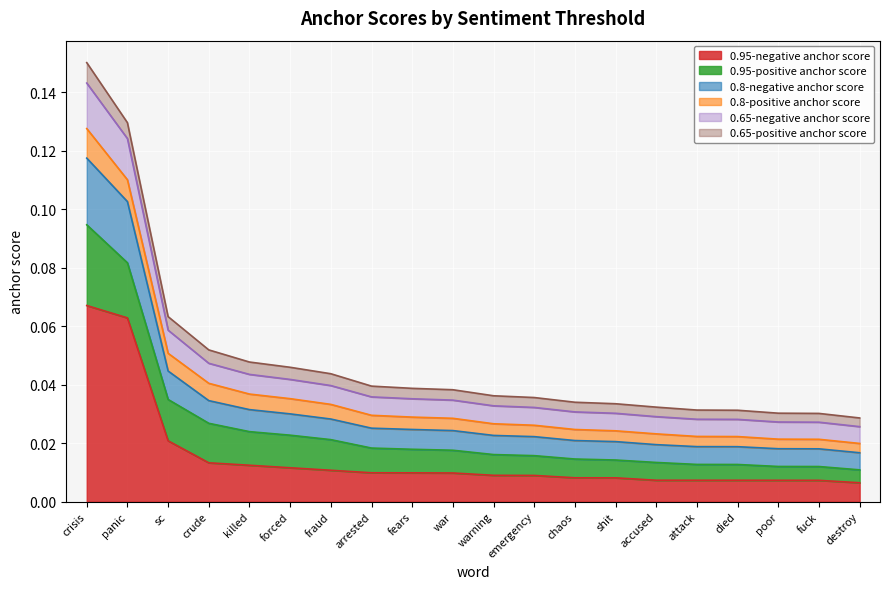

True or false: 0.8-negative anchor score has more than 1 points higher than both neighbors.

False